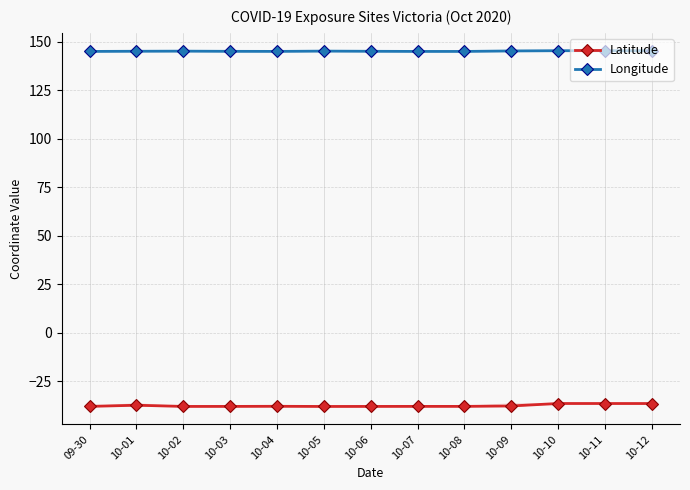

True or false: Longitude and Latitude cross at least once.

False